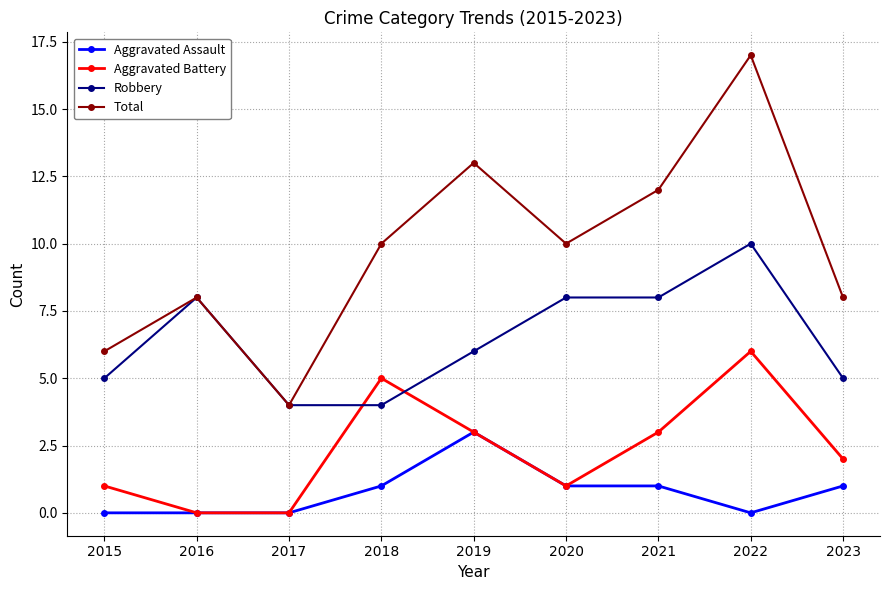

Which series changed the most between 2017 and 2023?

Total